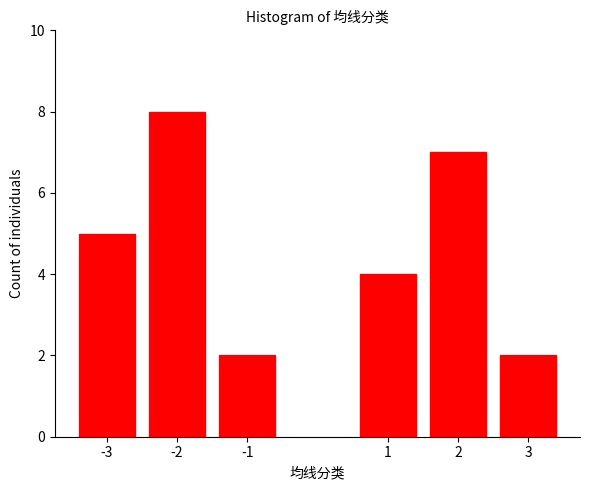

Reading right to left, extract all data points from this chart.

2	7	4	2	8	5